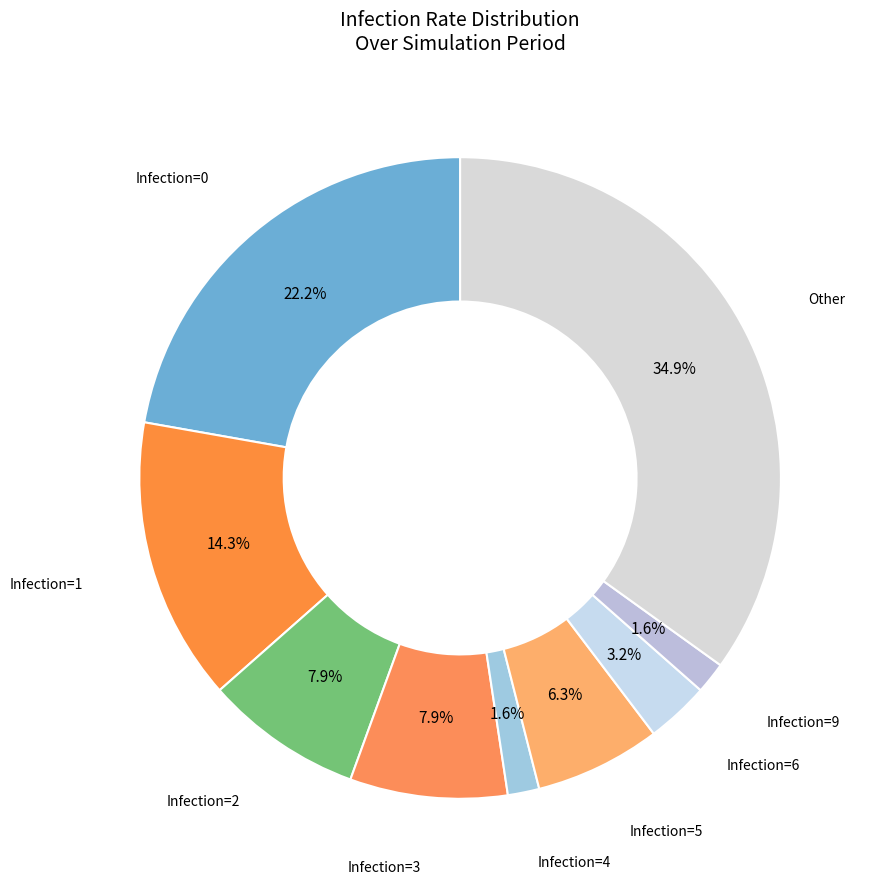

How many segments does this pie chart have?

9